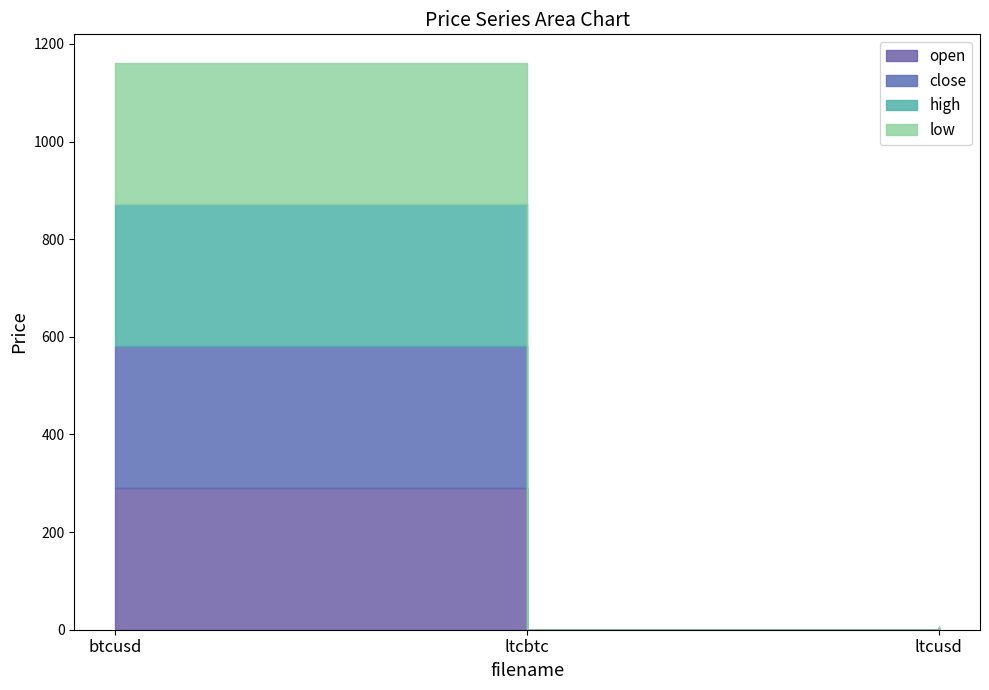

List the series in order of their peak value, highest first.

close, high, open, low